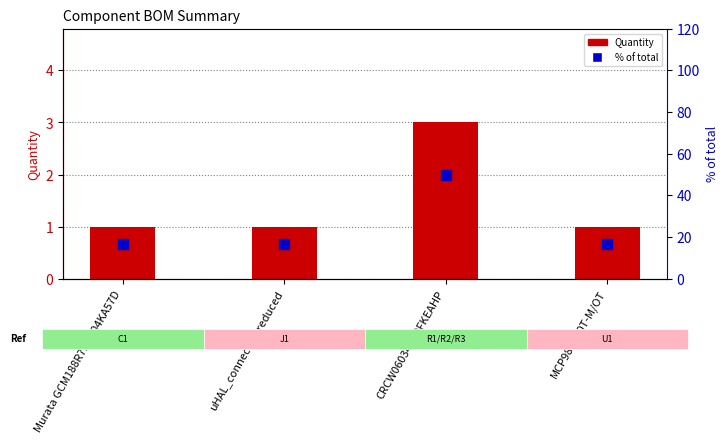

At which category is the sum across all series the highest?

CRCW06034K70FKEAHP